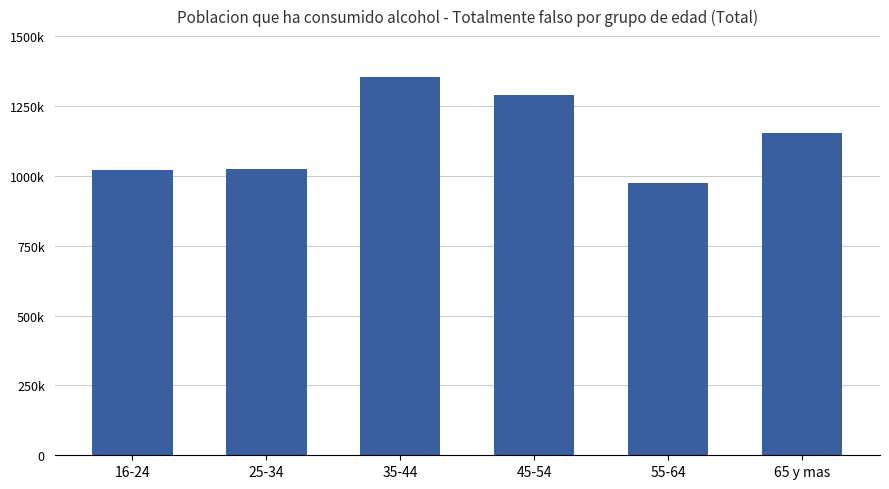

At which label does the data first exceed 1153512?

35-44